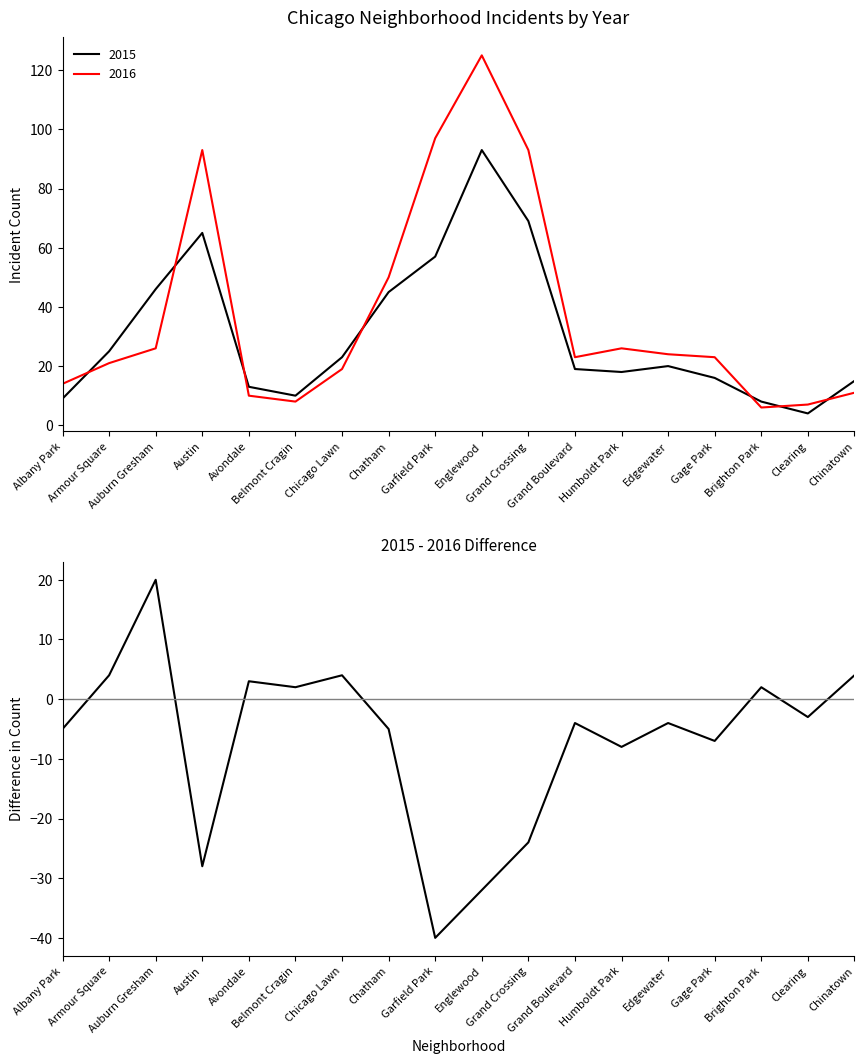

How many lines are shown in the chart?

1